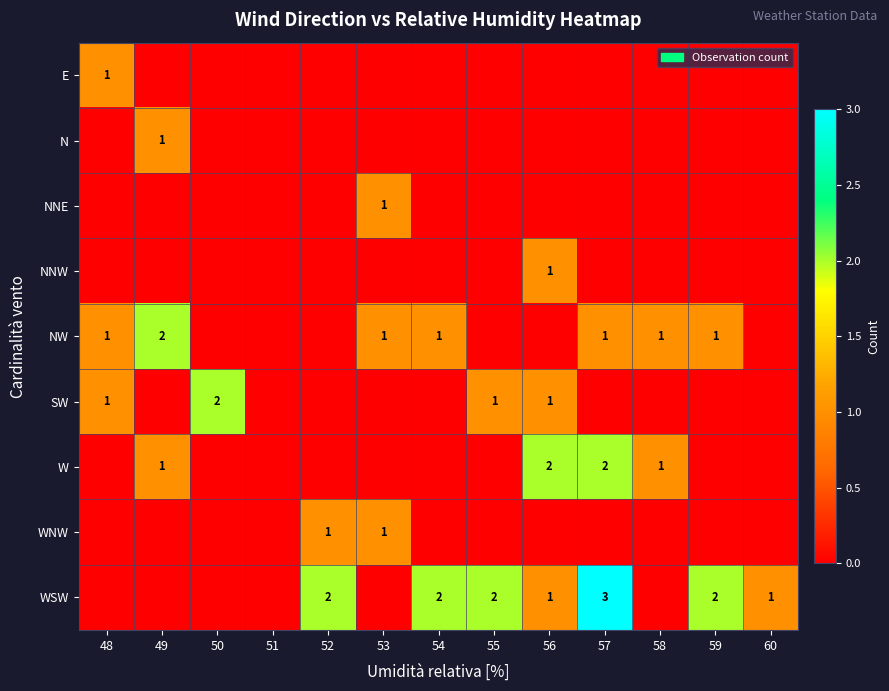

Count the N values in the range 0 to 1.

13